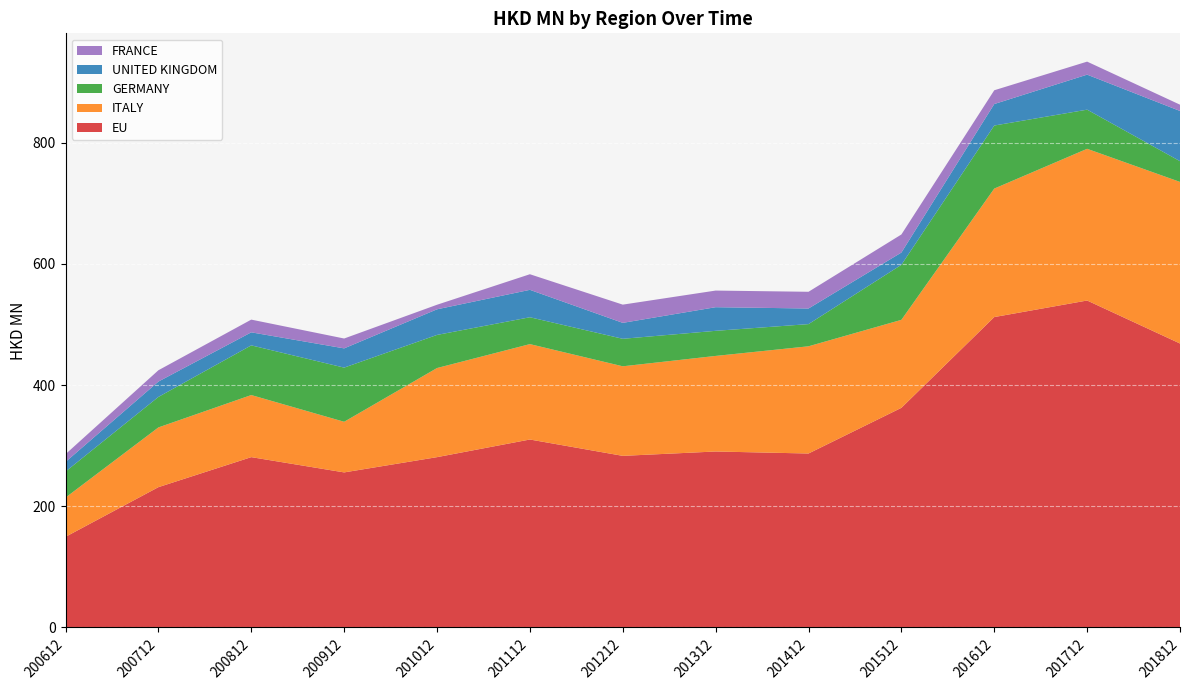

Reading right to left, what are all the values shown in this chart?

EU: 201812=468.7	201712=539.6	201612=512.3	201512=362.5	201412=287.1	201312=290.5	201212=283.3	201112=310.2	201012=281.1	200912=255.9	200812=281.2	200712=231.6	200612=149.6
ITALY: 201812=266.7	201712=250.4	201612=212.0	201512=145.2	201412=176.9	201312=157.7	201212=147.8	201112=157.4	201012=147.1	200912=83.6	200812=102.5	200712=98.6	200612=64.7
GERMANY: 201812=34.2	201712=64.6	201612=104.1	201512=90.8	201412=36.6	201312=41.4	201212=45.4	201112=44.3	201012=54.7	200912=89.4	200812=82.0	200712=50.3	200612=43.0
UNITED KINGDOM: 201812=82.9	201712=57.8	201612=35.5	201512=20.2	201412=25.8	201312=39.0	201212=26.3	201112=45.2	201012=42.3	200912=31.8	200812=21.5	200712=25.4	200612=15.9
FRANCE: 201812=10.4	201712=21.5	201612=22.7	201512=29.8	201412=27.6	201312=27.4	201212=30.1	201112=25.8	201012=7.5	200912=16.3	200812=21.0	200712=18.7	200612=12.8